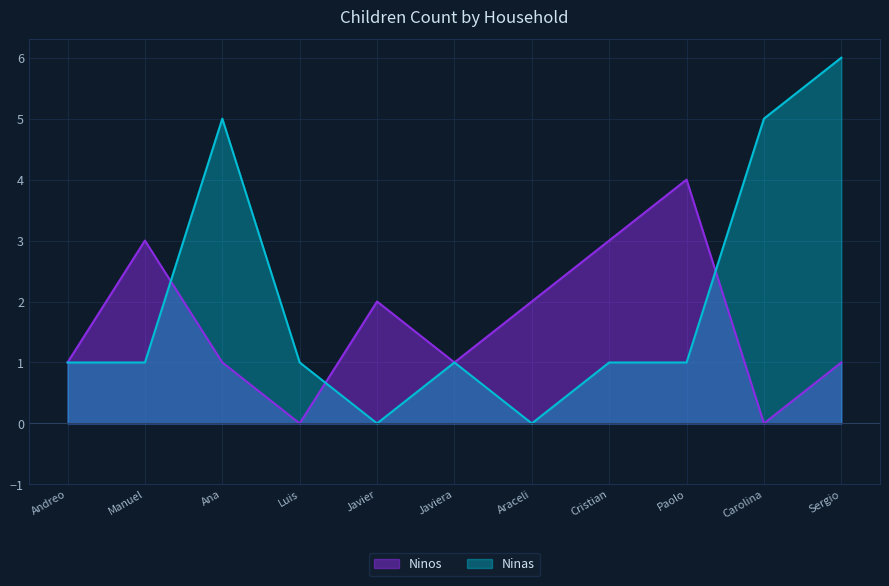

Rank the series by their maximum value, from lowest to highest.

Ninos, Ninas